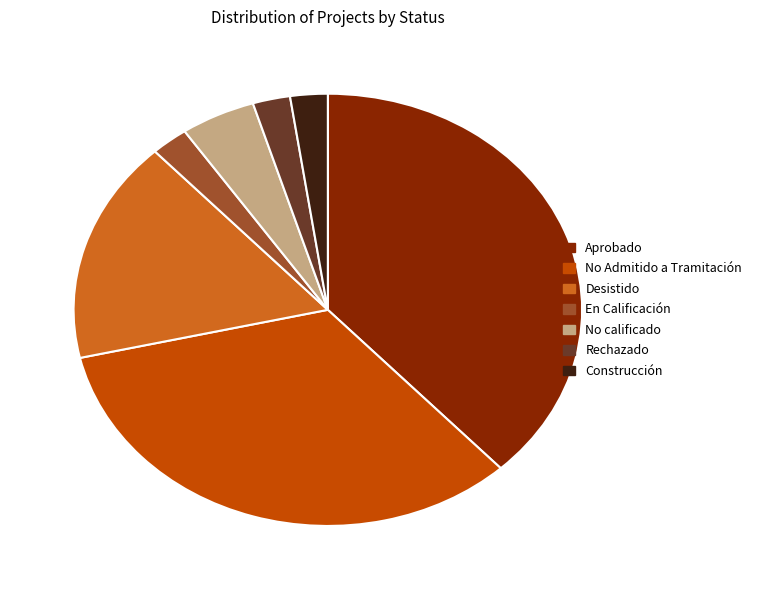

Count the number of slices in the pie.

7